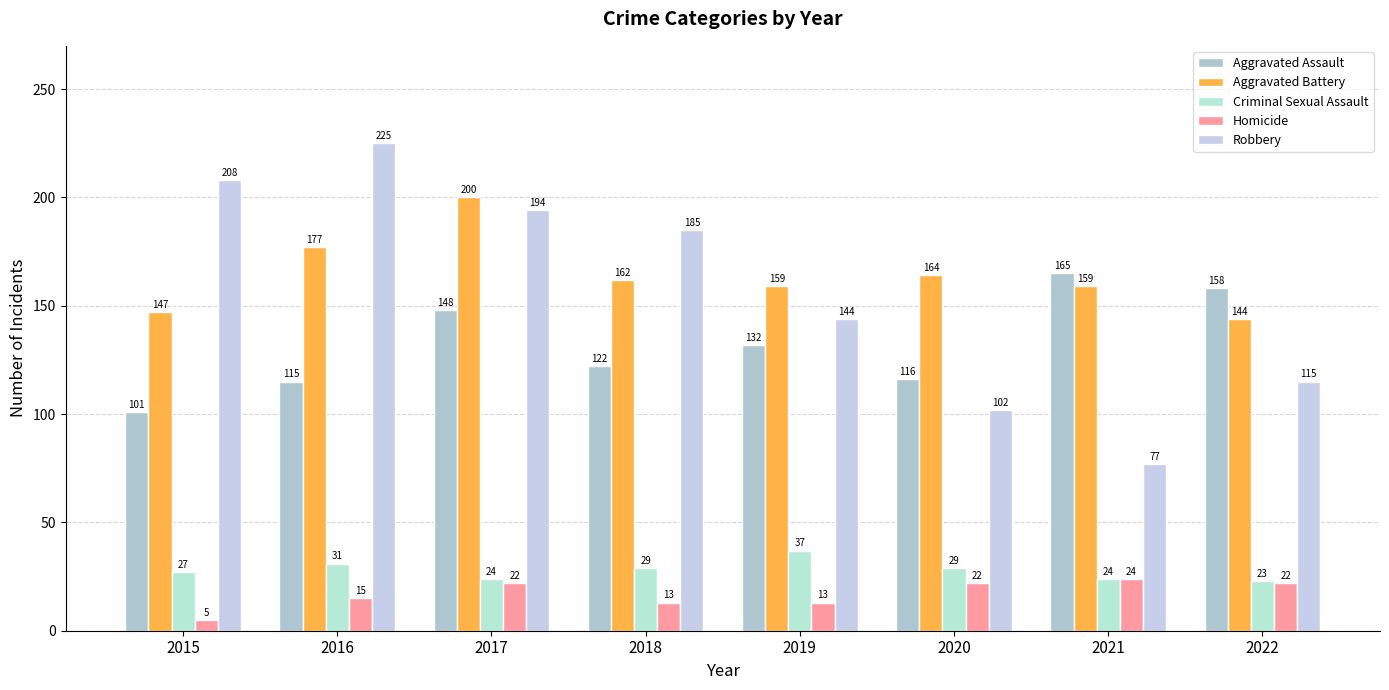

Reading left to right, list all the values displayed in this chart.

Aggravated Assault: 2015=101	2016=115	2017=148	2018=122	2019=132	2020=116	2021=165	2022=158
Aggravated Battery: 2015=147	2016=177	2017=200	2018=162	2019=159	2020=164	2021=159	2022=144
Criminal Sexual Assault: 2015=27	2016=31	2017=24	2018=29	2019=37	2020=29	2021=24	2022=23
Homicide: 2015=5	2016=15	2017=22	2018=13	2019=13	2020=22	2021=24	2022=22
Robbery: 2015=208	2016=225	2017=194	2018=185	2019=144	2020=102	2021=77	2022=115